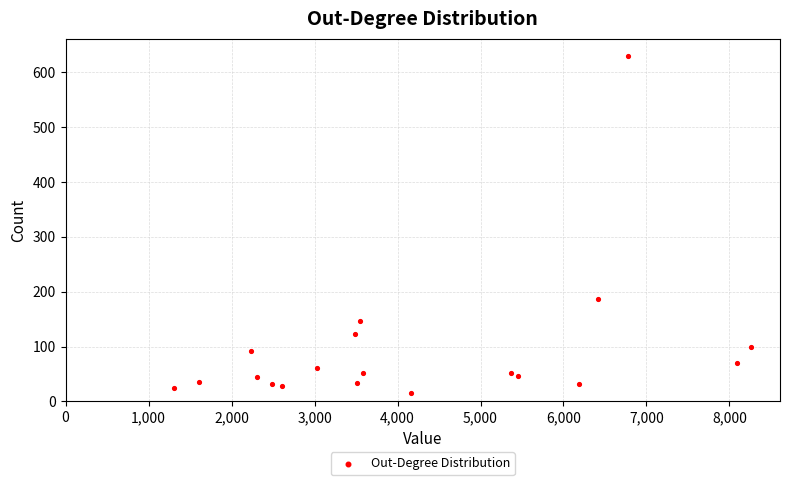

What Y value in the scatter plot is closest to 322?

187.5